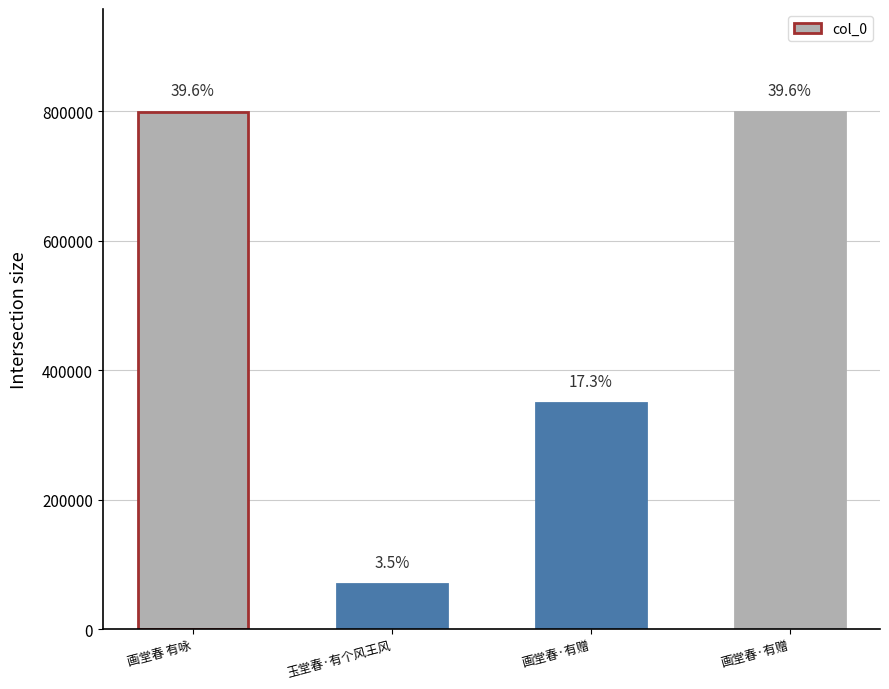

The chart shows a value of 1316012 at 画堂春 有咏. True or false?

False